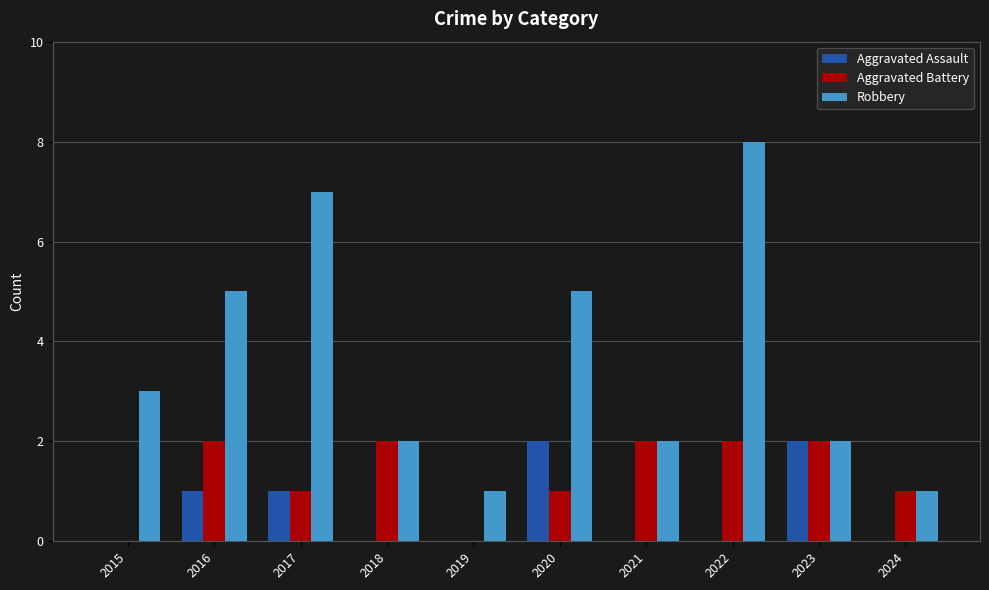

Which series has the largest range (max minus min)?

Robbery